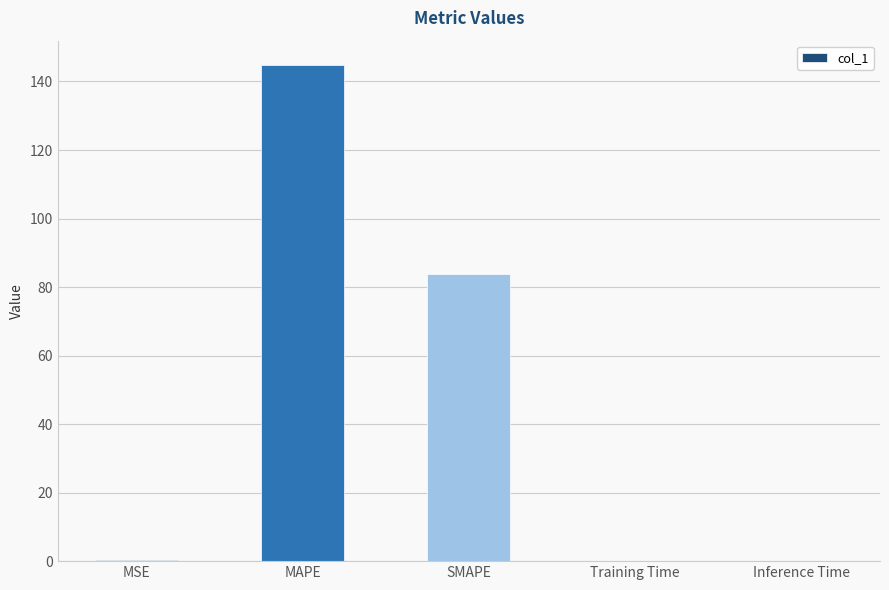

Is it true that the value at Inference Time is 0.0?

True